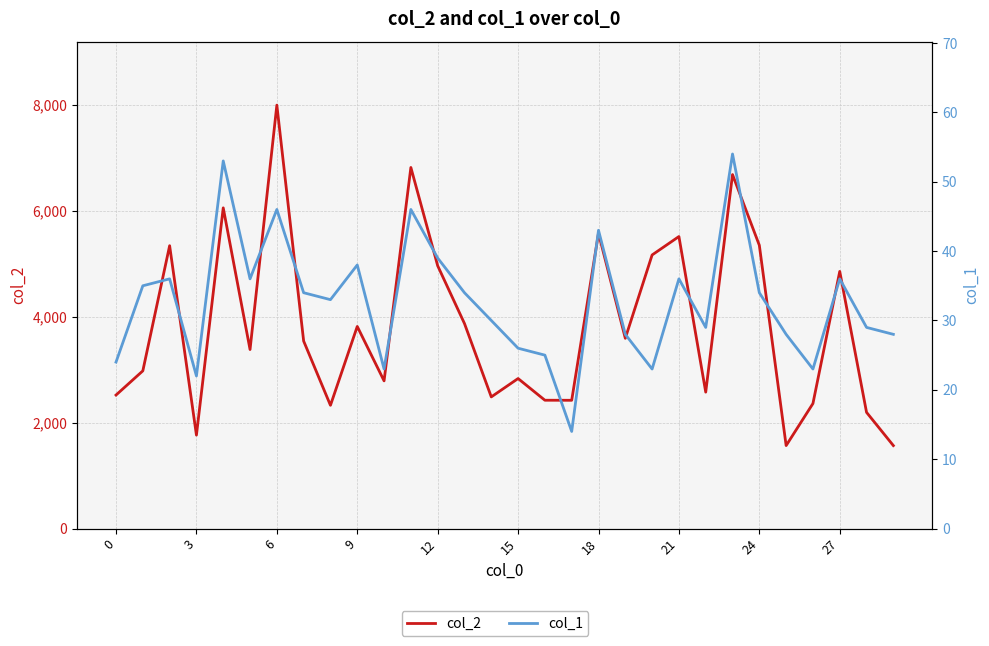

Where is col_2 nearest to the value 4784?

27